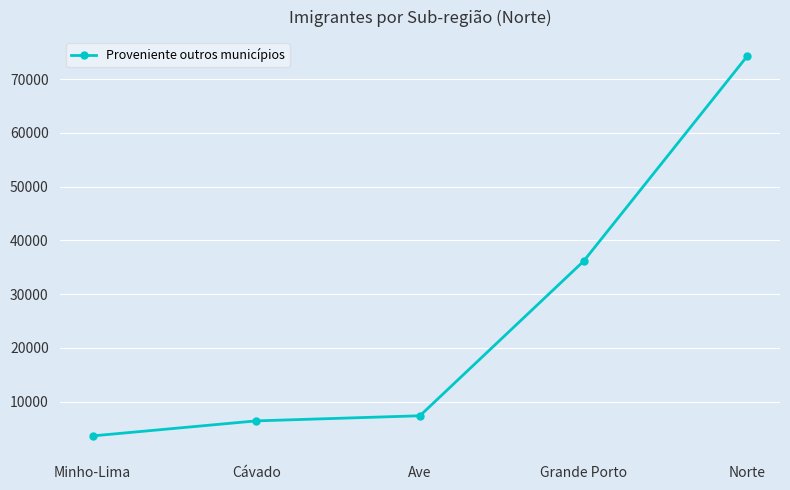

List the labels in order of value, smallest first.

Minho-Lima, Cávado, Ave, Grande Porto, Norte